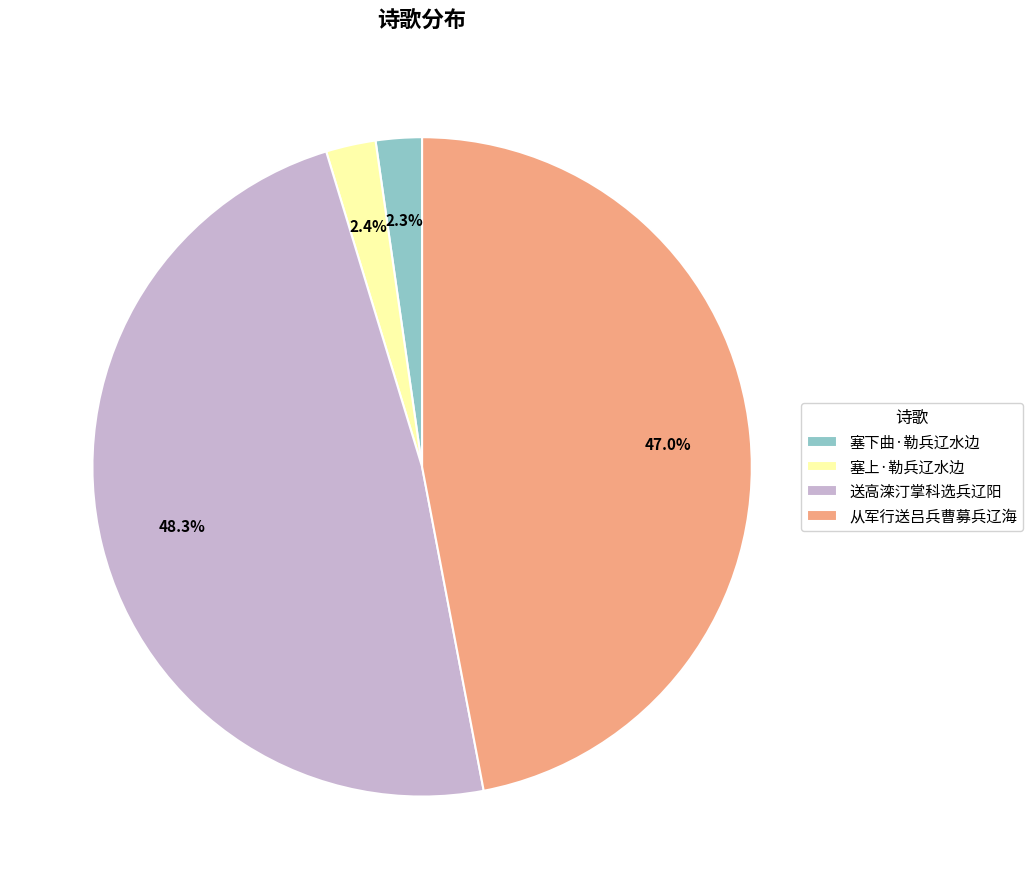

To the nearest percent, what is the combined percentage of 送高滦汀掌科选兵辽阳 and 塞下曲·勒兵辽水边?

51%